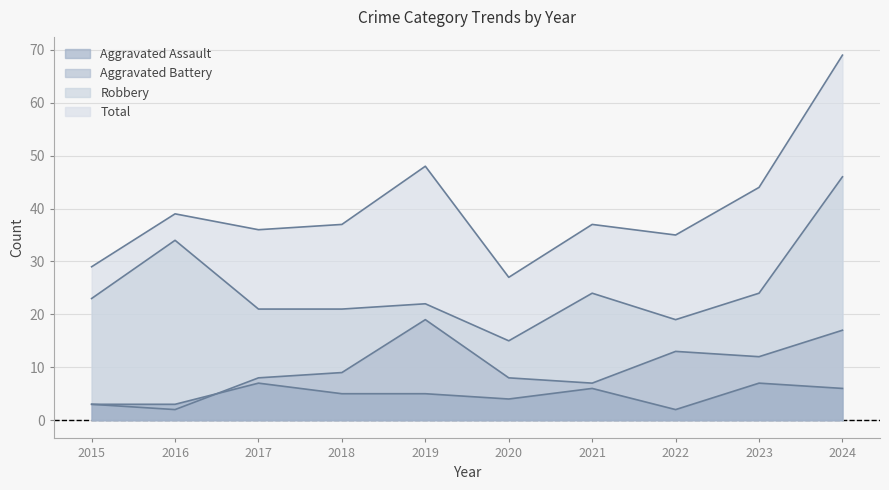

What is the sum of the Robbery values at 2023 and 2020?

39